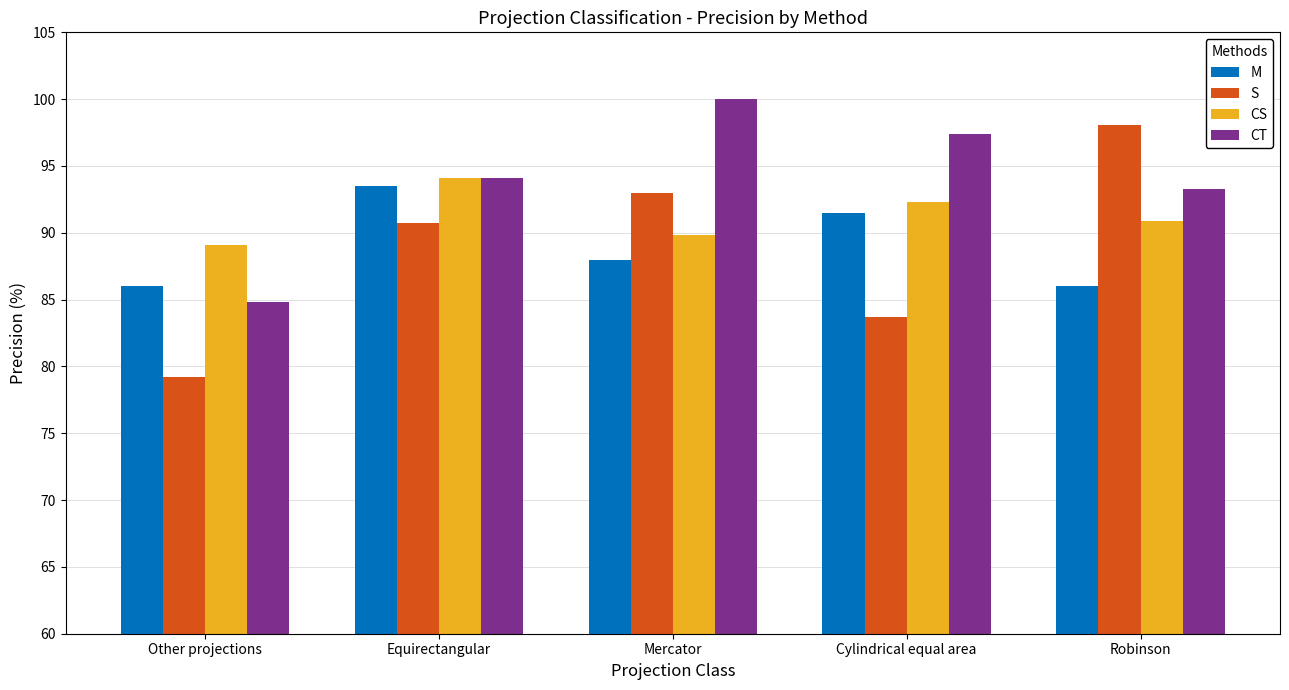

Which label corresponds to the largest value in the chart?

Mercator